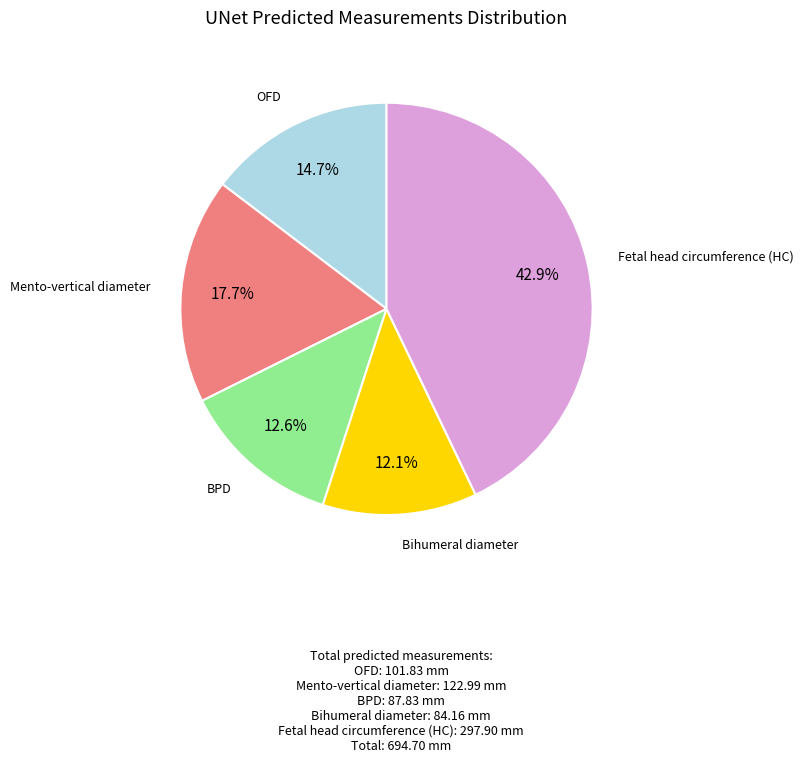

Is there a majority slice in this chart?

No